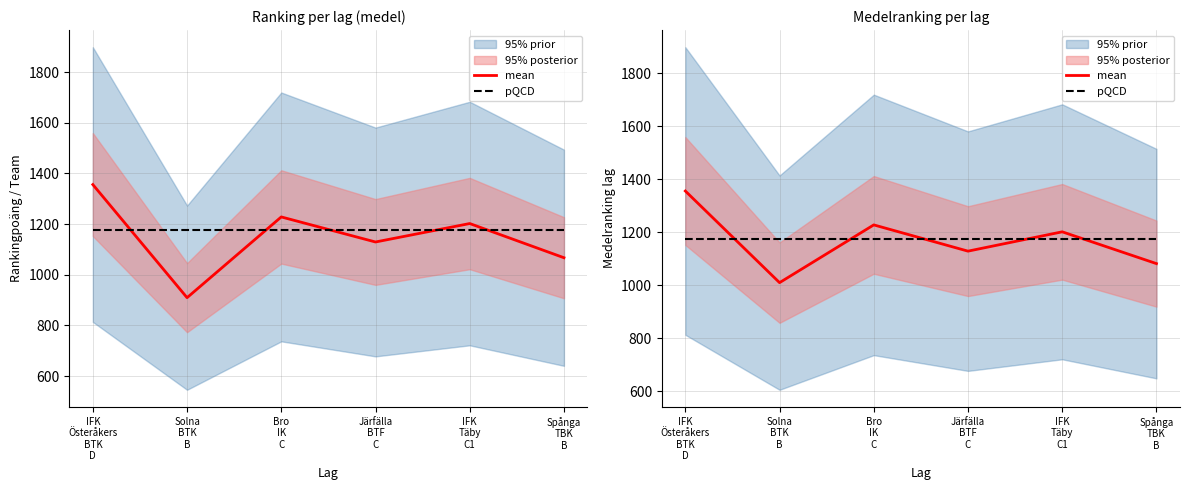

Rank the categories by mean value from lowest to highest.

Solna
BTK
B, Spånga
TBK
B, Järfälla
BTF
C, IFK
Täby
C1, Bro
IK
C, IFK
Österåkers
BTK
D